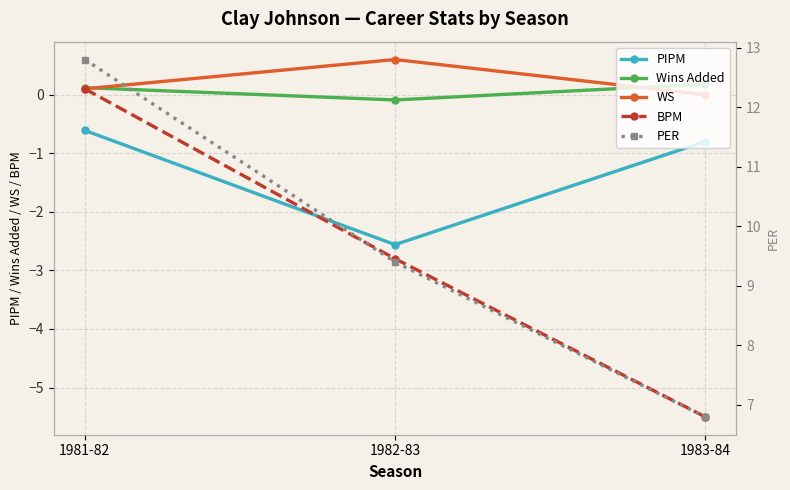

Is the value of PIPM at 1983-84 greater than the value of Wins Added at 1981-82?

No